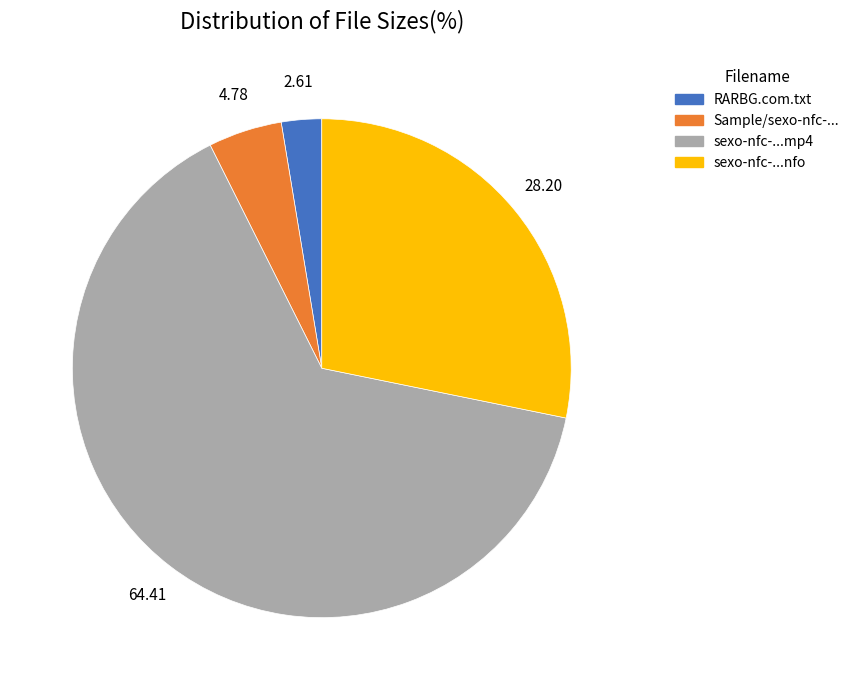

Is there a majority slice in this chart?

Yes